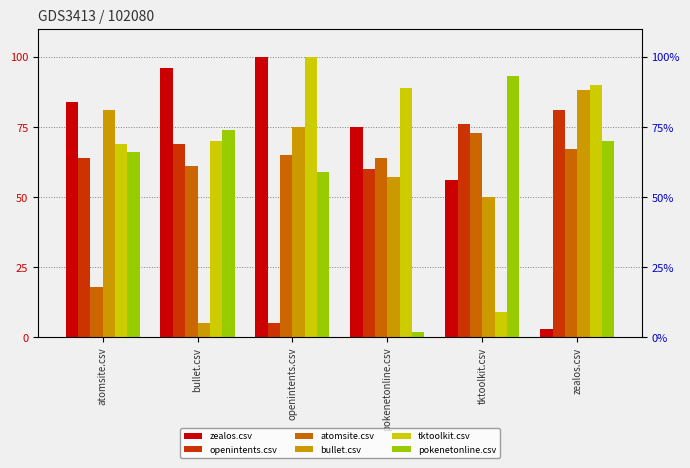

How many groups of bars are there?

6